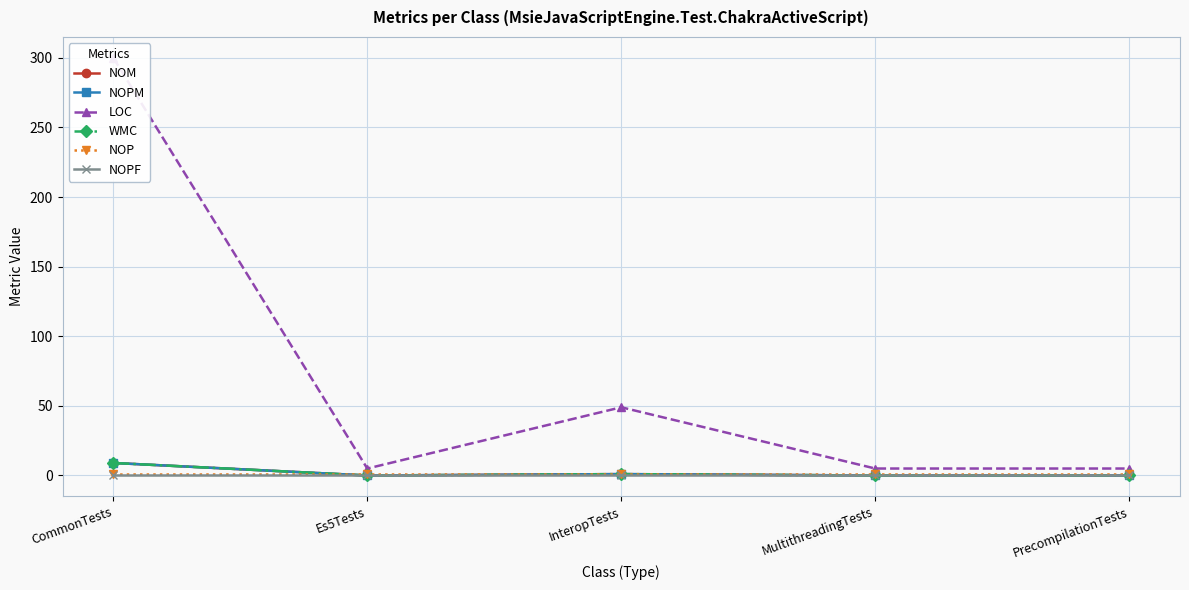

True or false: NOPM and NOPF cross at least once.

False